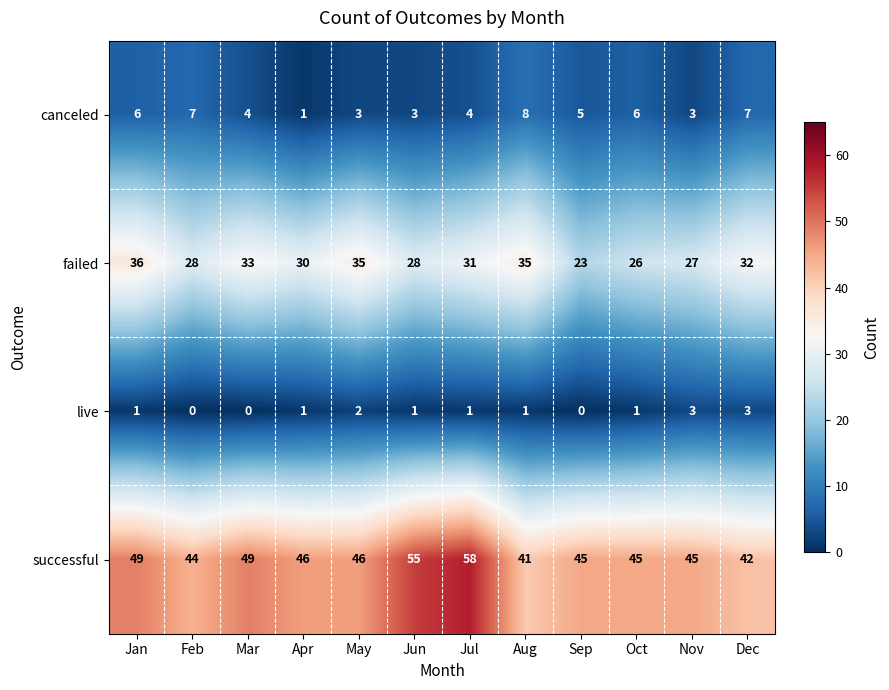

At which label does successful first exceed 46?

Jan